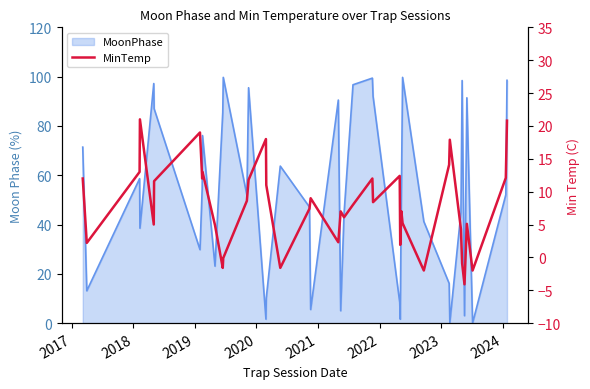

What is the greatest value displayed?

21.0